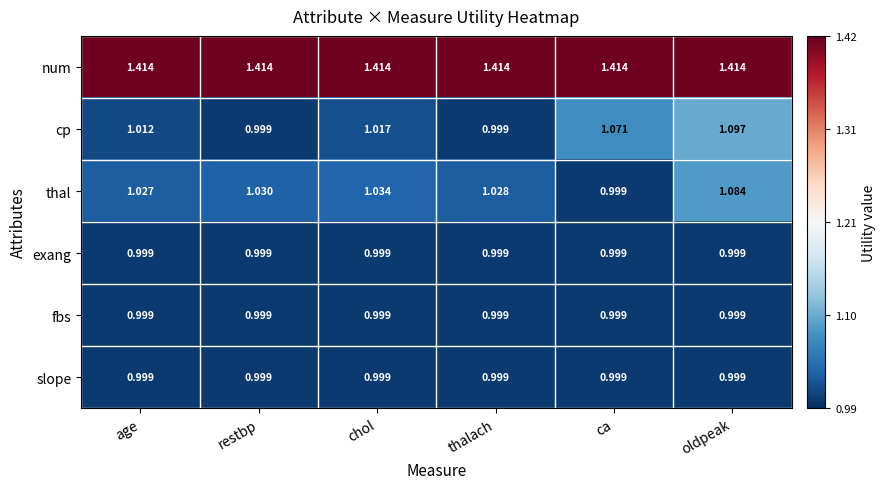

Which series has the widest spread of values?

cp